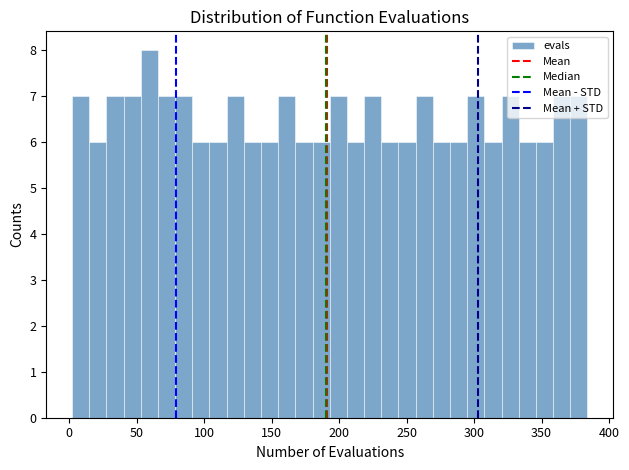

Around what value on the x-axis is the tallest bar? Give the approximate position of its centre, as read against the axis.

60